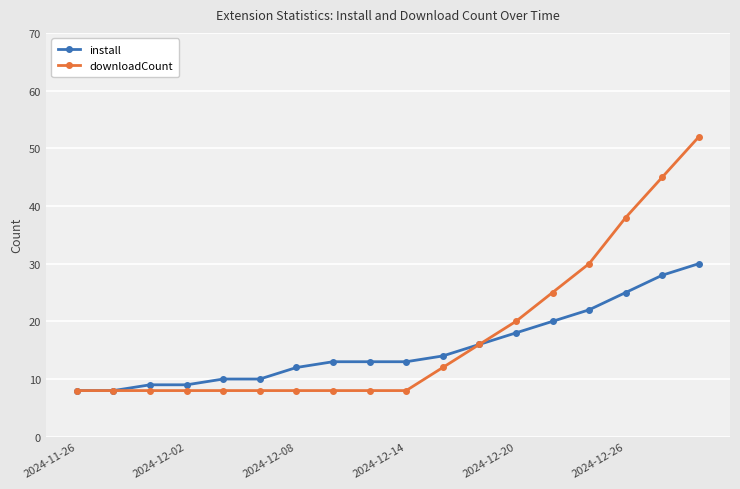

What is the smallest value displayed?

8